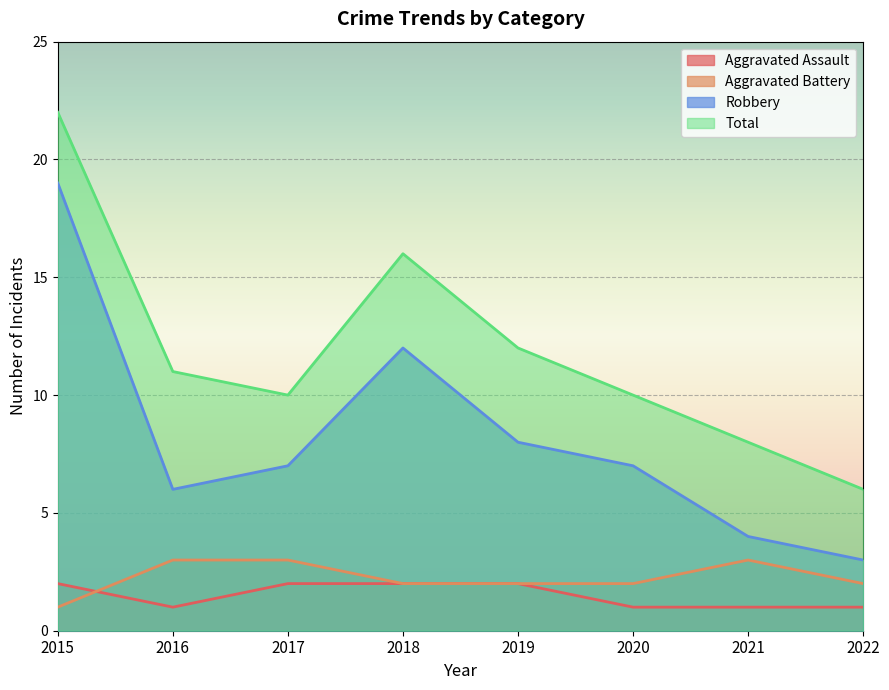

Reading right to left, list all the values displayed in this chart.

Aggravated Assault: 2022=1	2021=1	2020=1	2019=2	2018=2	2017=2	2016=1	2015=2
Aggravated Battery: 2022=2	2021=3	2020=2	2019=2	2018=2	2017=3	2016=3	2015=1
Robbery: 2022=3	2021=4	2020=7	2019=8	2018=12	2017=7	2016=6	2015=19
Total: 2022=6	2021=8	2020=10	2019=12	2018=16	2017=10	2016=11	2015=22